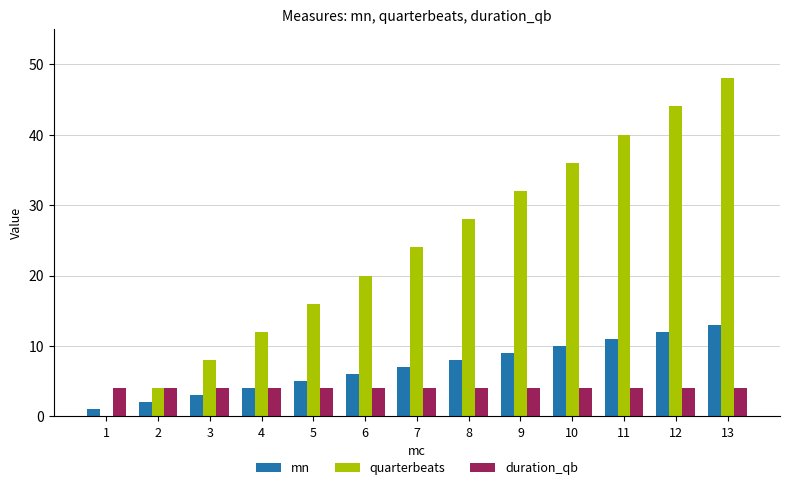

What is the difference between the mn values at 11 and 2?

9